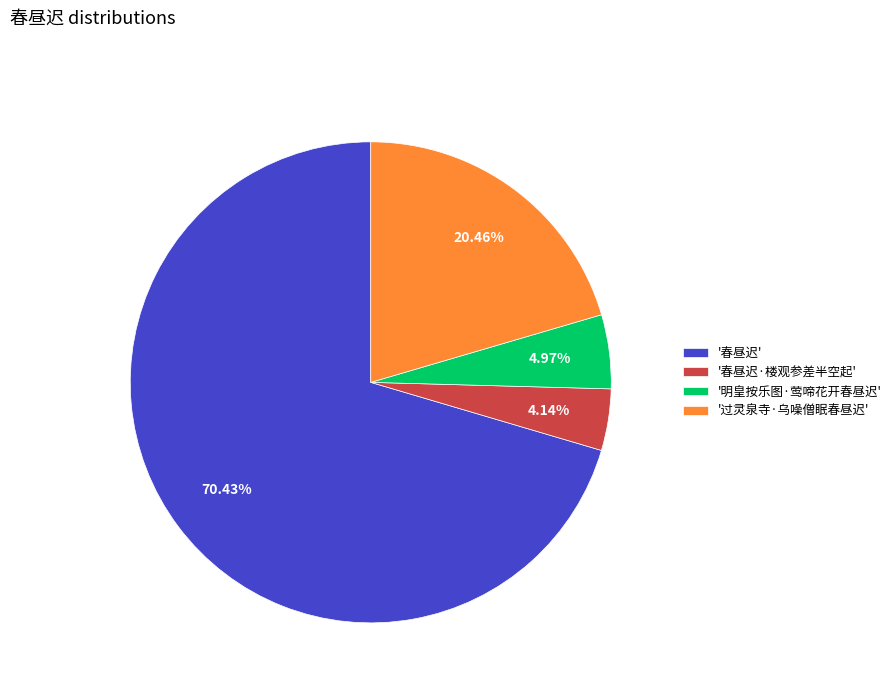

Approximately how many times larger is the value at '明皇按乐图·莺啼花开春昼迟' compared to '春昼迟·楼观参差半空起'?

1.2